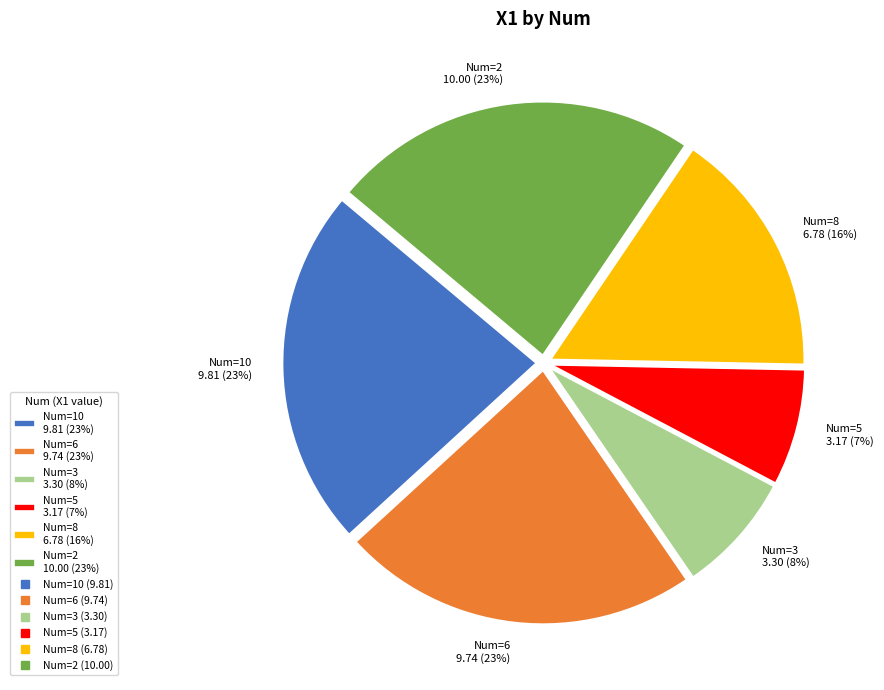

Which has a higher value, Num=2 10.00 (23%) or Num=5 3.17 (7%)?

Num=2 10.00 (23%)